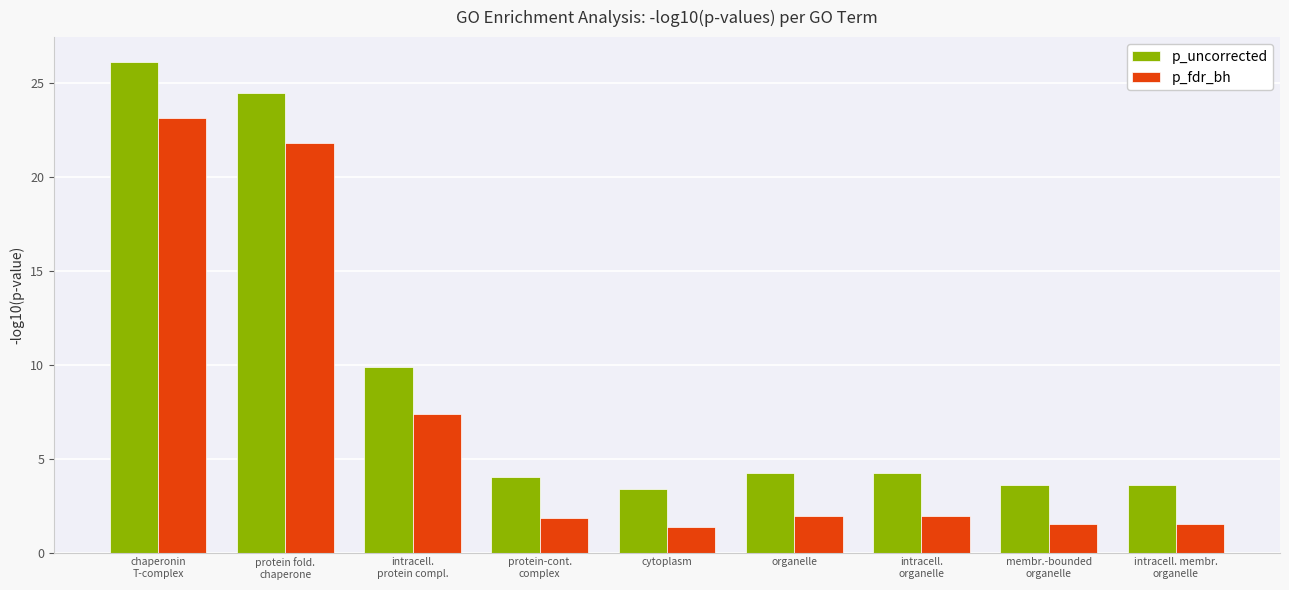

What position from the right is protein fold.
chaperone?

8